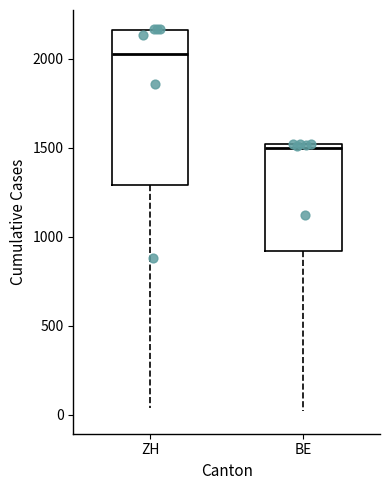

Reading left to right, transcribe this box plot: for each box, give where its median line is, the range the box spans, and where its two whiskers end, as read against the y-axis. The values are not printed on the chart, so give them approximately, as read against the axis.

ZH: median 2050, box 1300 to 2150, whiskers 50 to 2150
BE: median 1500 (just below the box's upper edge), box 900 to 1500, whiskers 0 to 1500